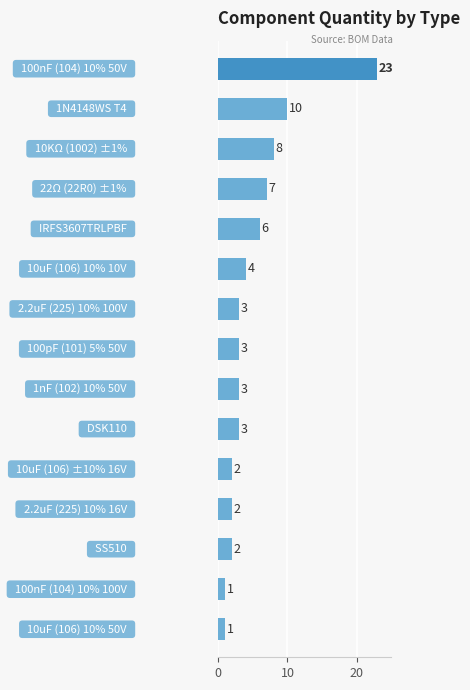

Reading top to bottom, what are all the values shown in this chart?

23	10	8	7	6	4	3	3	3	3	2	2	2	1	1